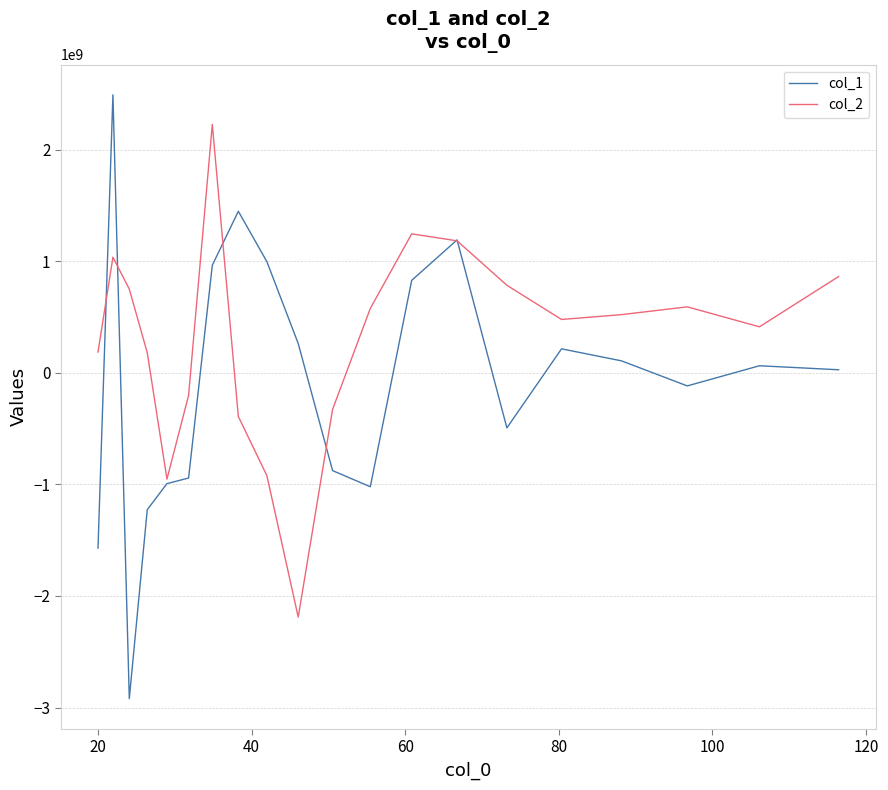

What is the minimum value shown in the chart?

-2919927061.1